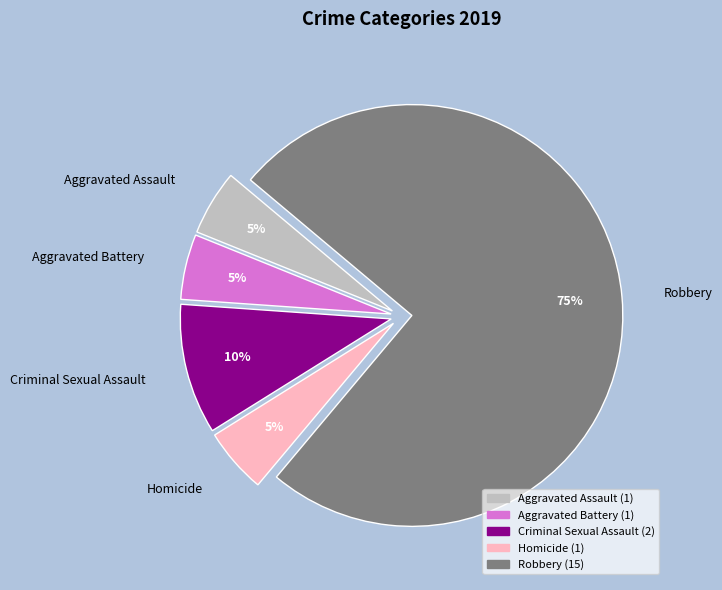

To the nearest percent, what is the average slice percentage?

20%